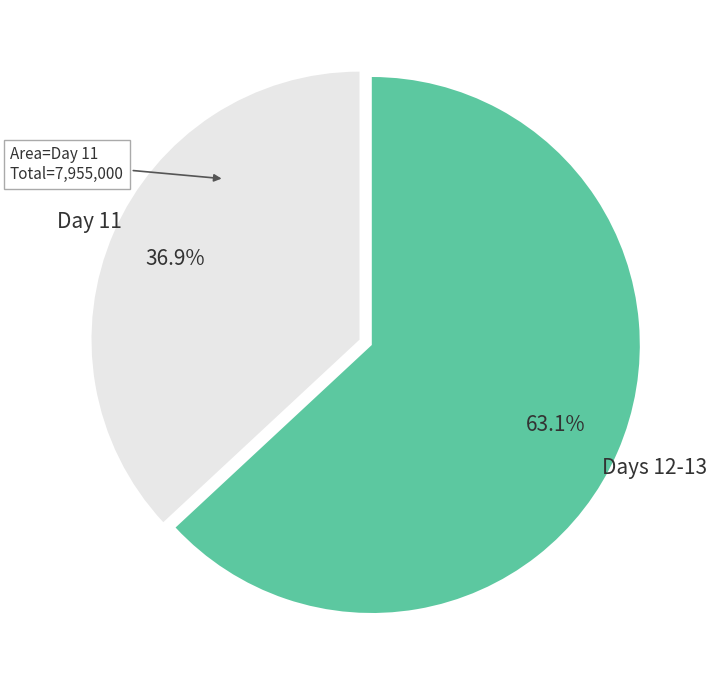

What is the ratio of the value at Day 11 to the value at Days 12-13?

0.6